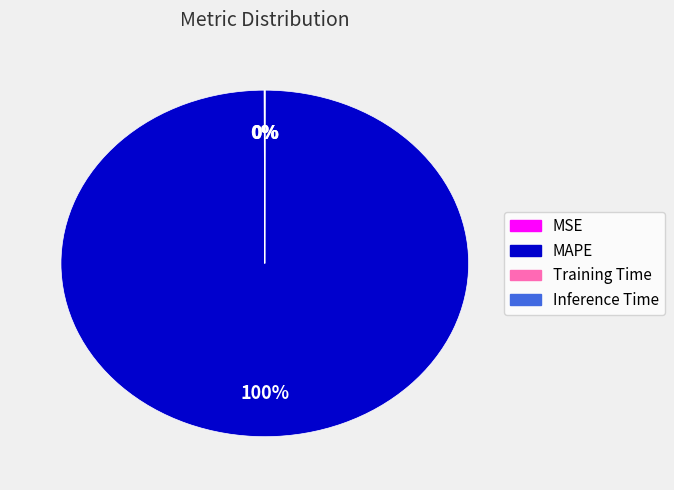

To the nearest percent, what is the average slice percentage?

25%